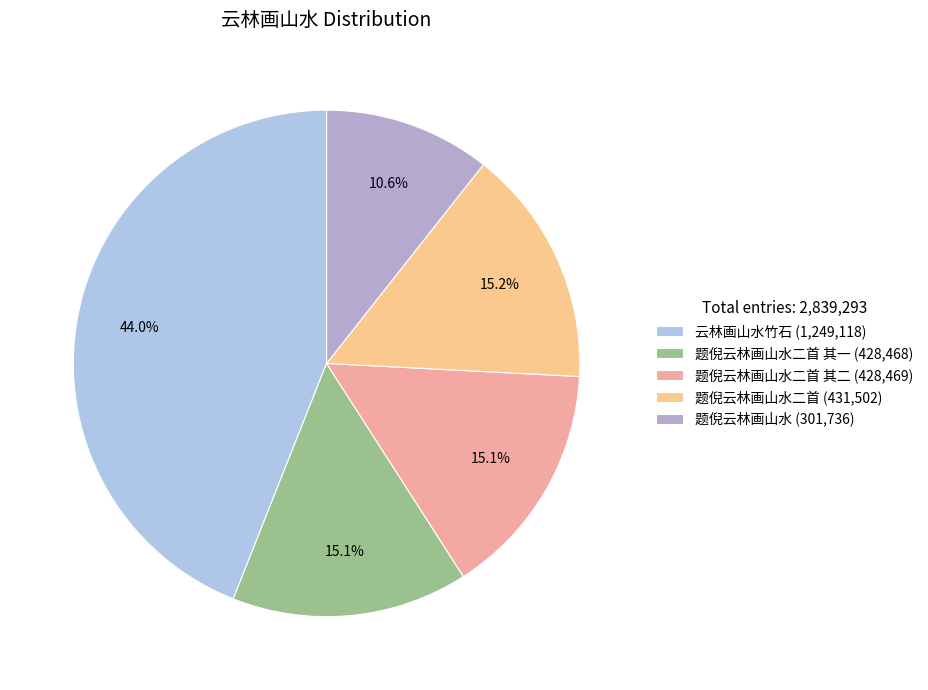

How many slices are in this pie chart?

5